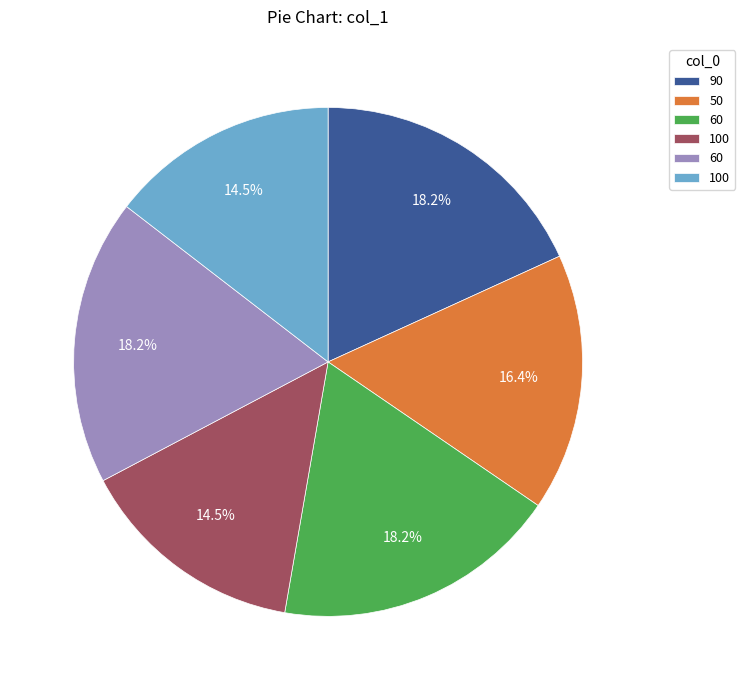

Does any single category account for the majority?

No